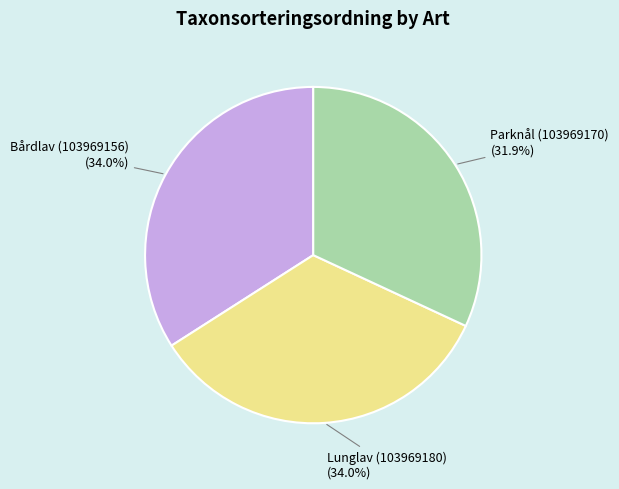

How much of the chart is everything except Bårdlav (103969156)?

66.0%